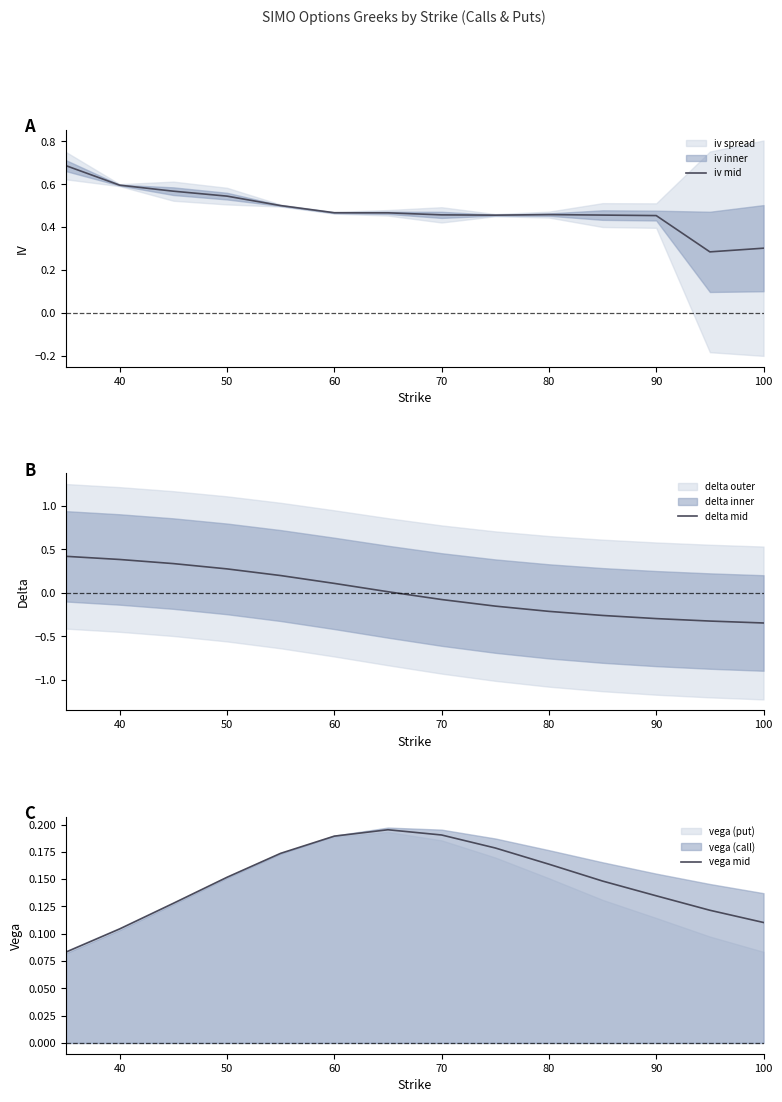

Is the value of iv mid at 90 greater than the value of delta mid at 12?

Yes